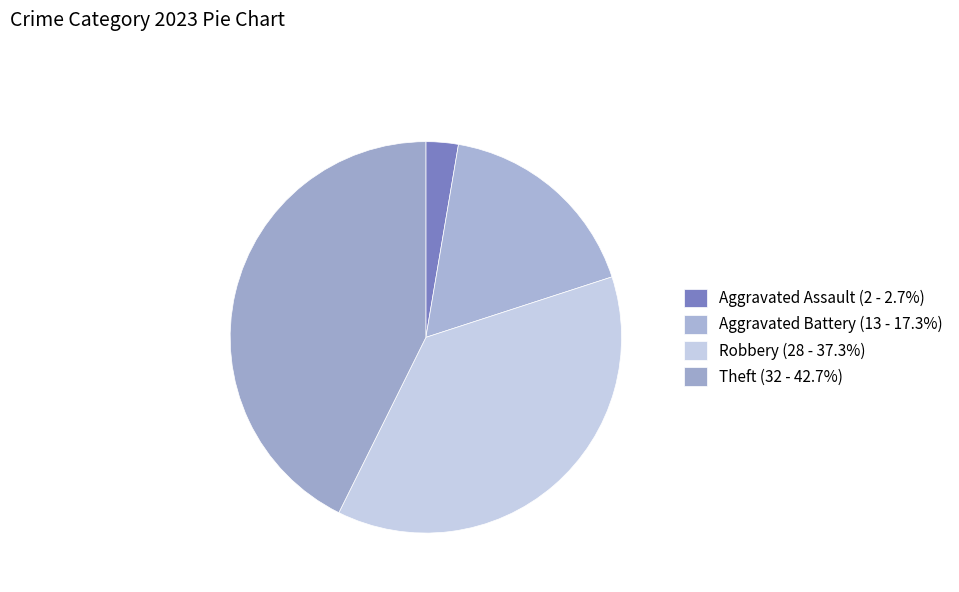

What percentage is the Robbery slice, to the nearest percent?

37%